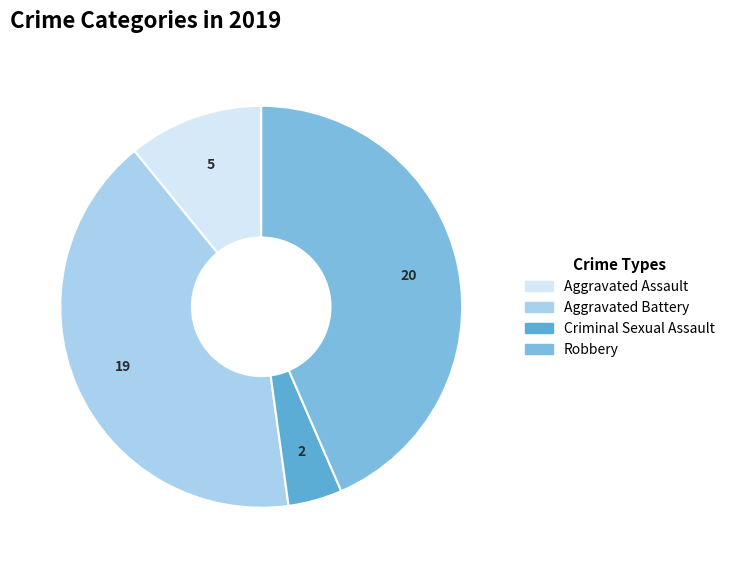

How many slices are in this pie chart?

4